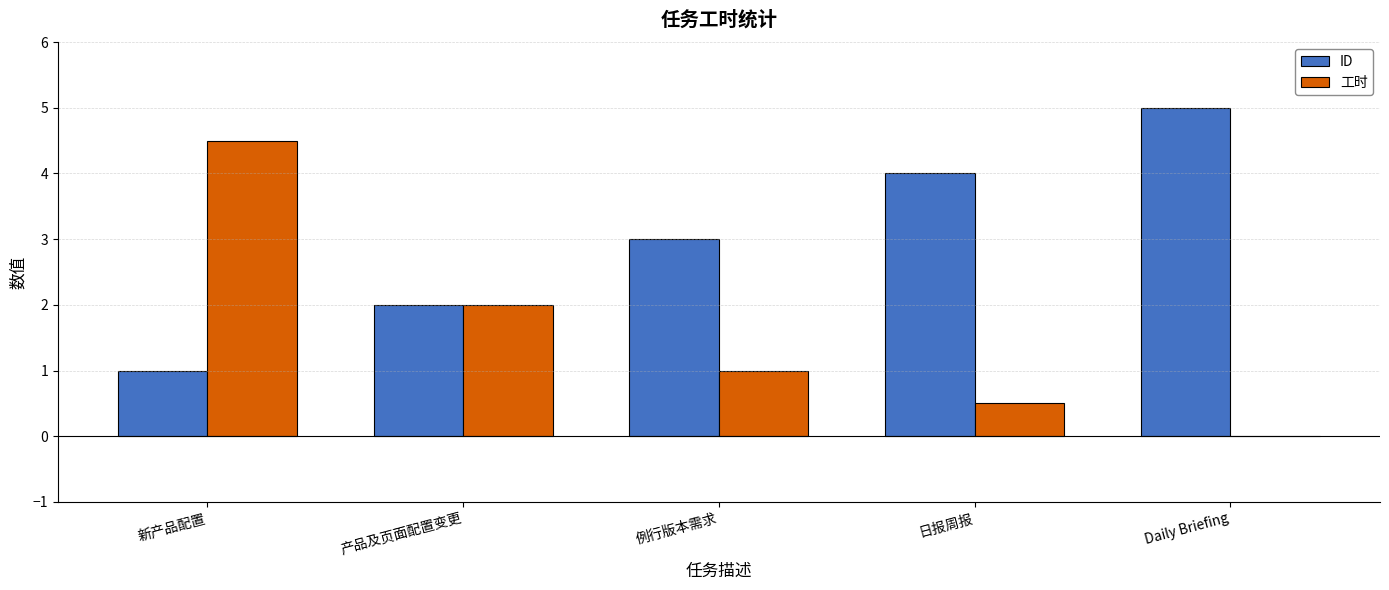

Are the bars horizontal?

No